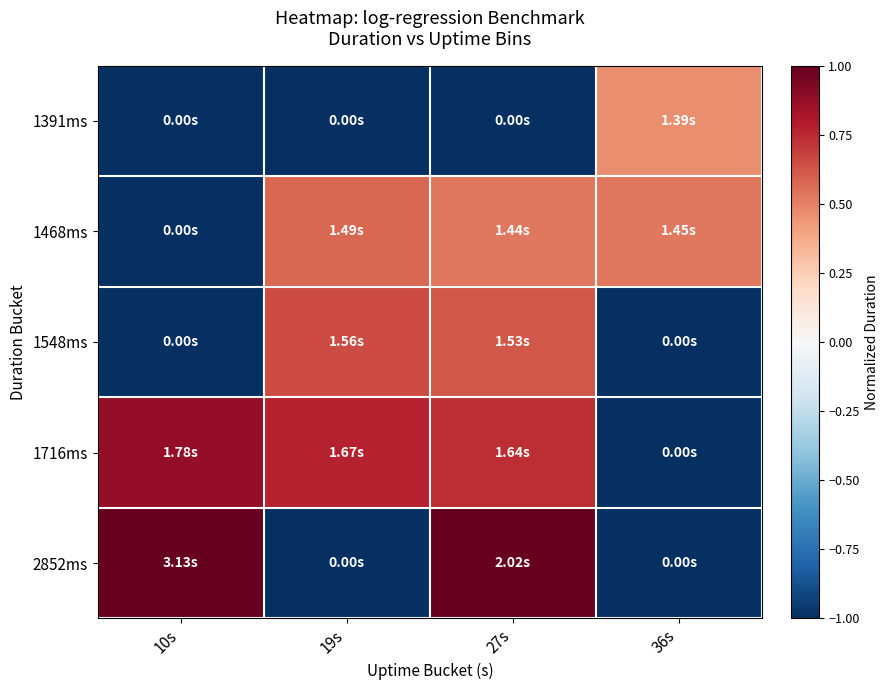

Rank the series at 19s from lowest to highest value.

1391ms, 2852ms, 1468ms, 1548ms, 1716ms